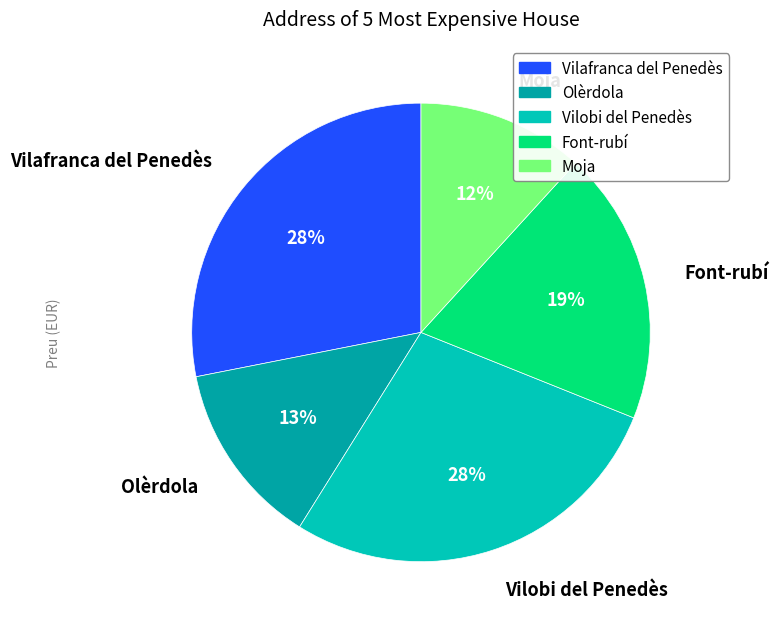

How many segments does this pie chart have?

5